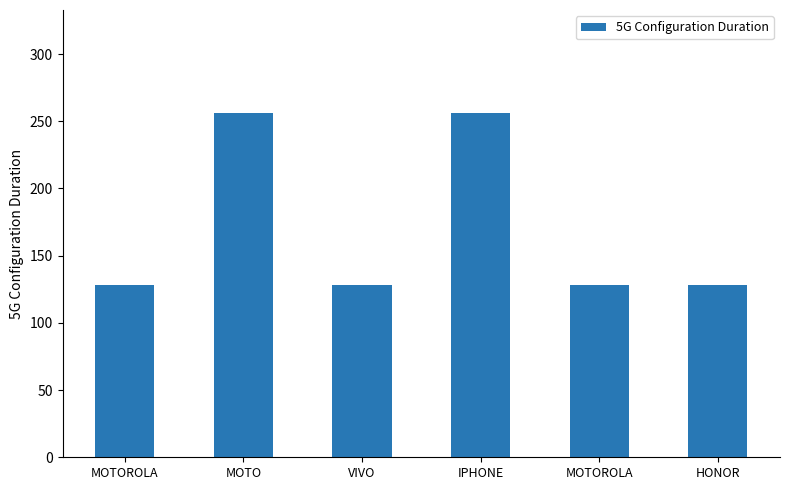

How many bars are there in total?

6